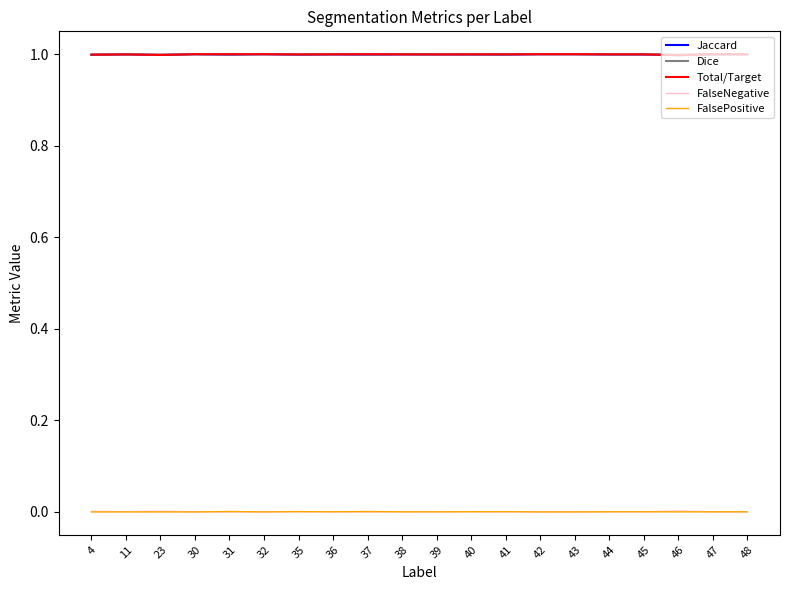

Is the value of FalseNegative at 4 greater than the value of Total/Target at 38?

No